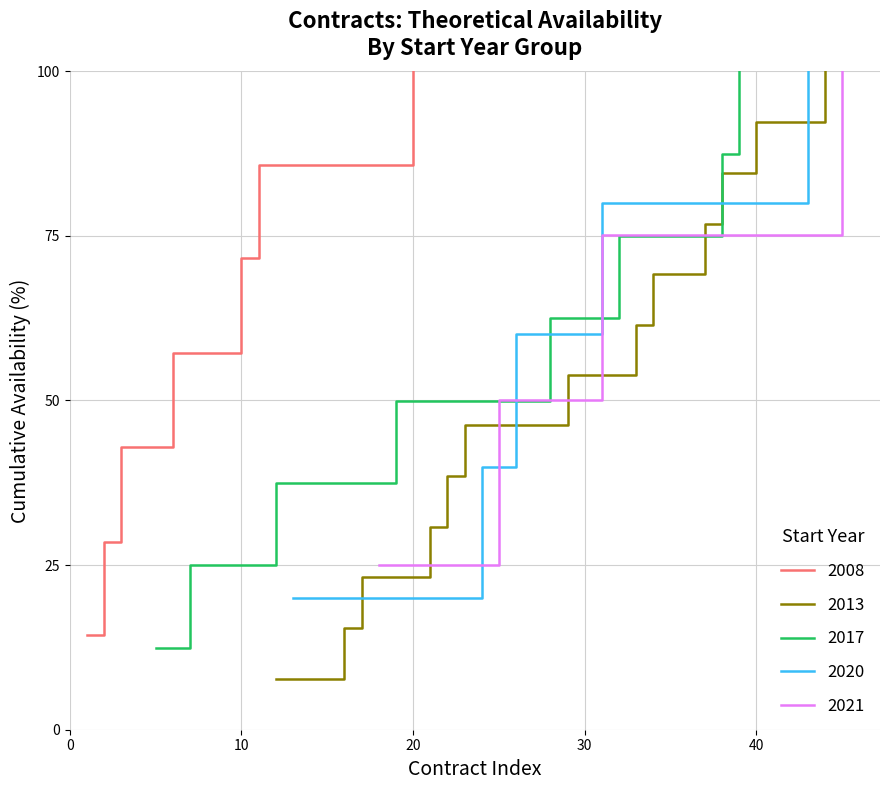

What is the minimum value for 2008?

14.3